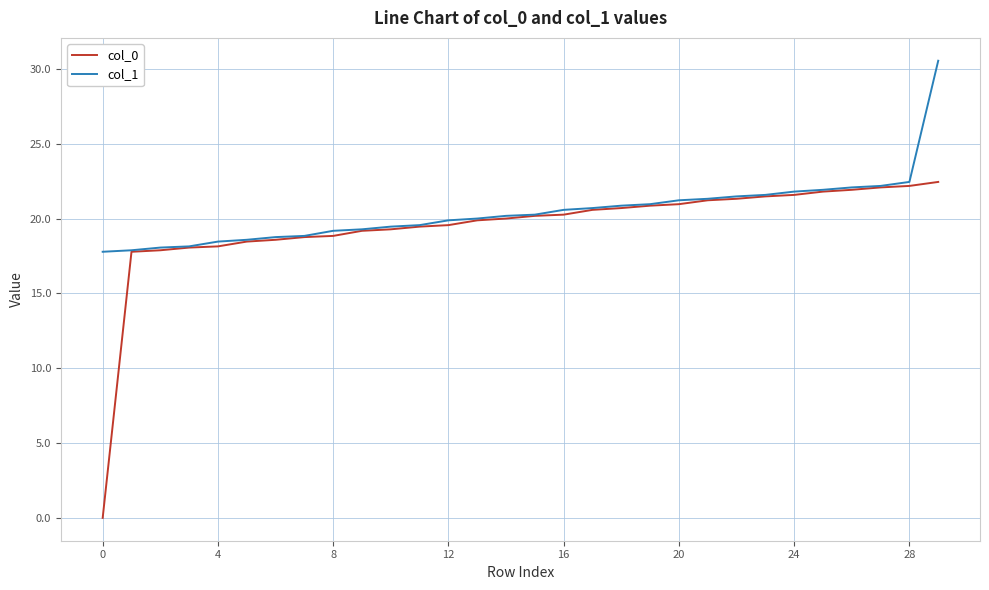

What are all the series names shown in the legend?

col_0, col_1